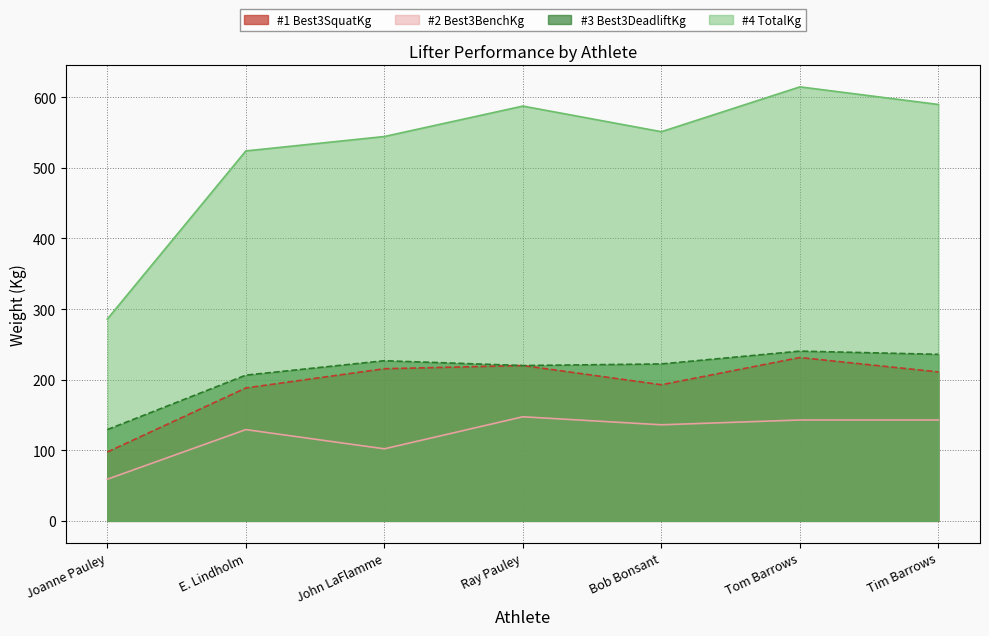

How many interior local valleys does the Best3DeadliftKg series have?

1